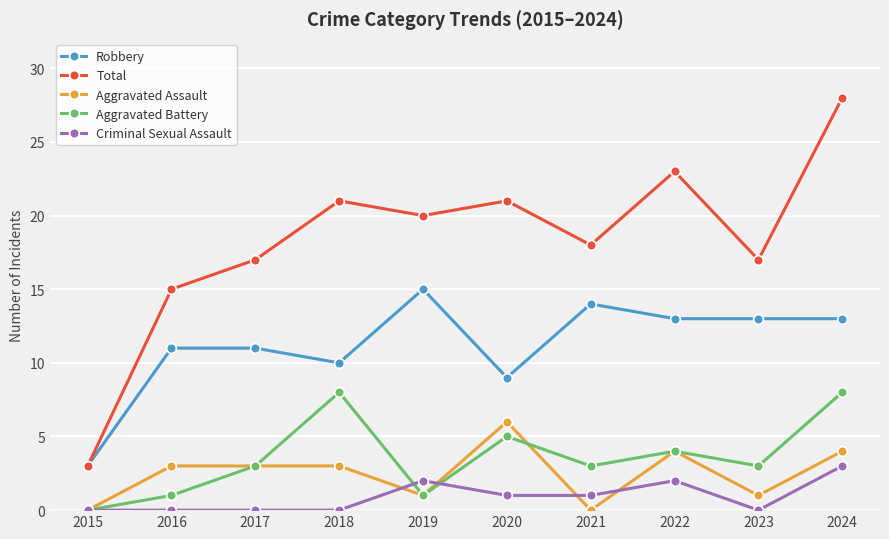

At which category is the sum across all series the highest?

2024